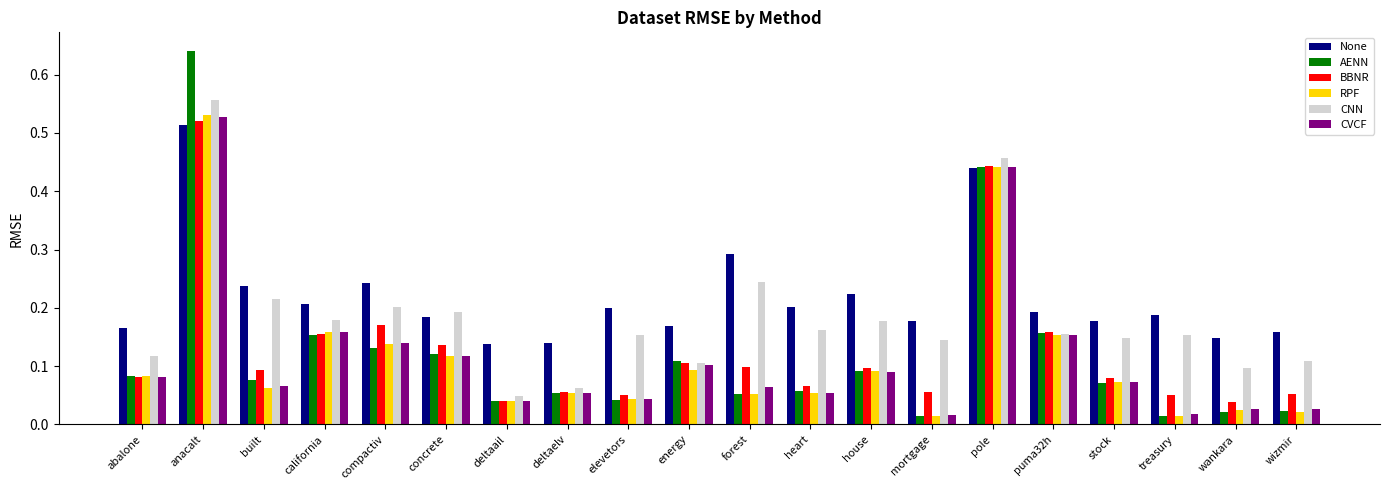

What is the label of the 3rd bar from the right?

treasury